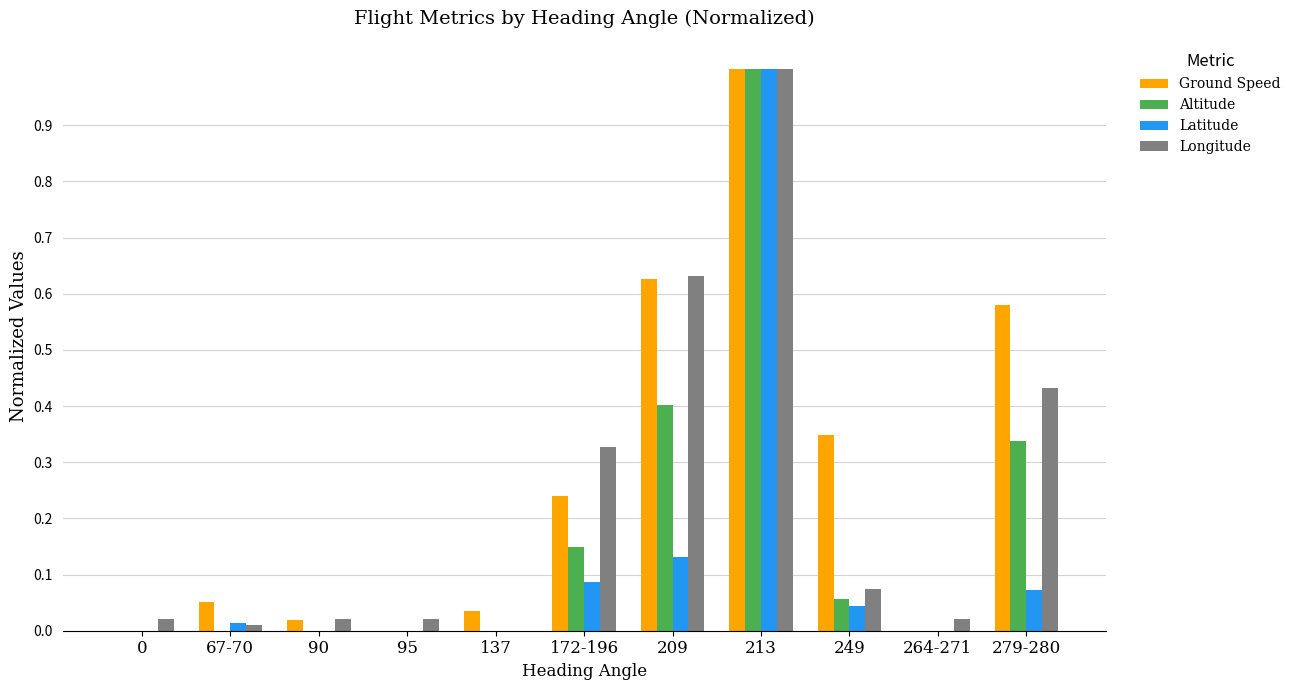

Is the value of Longitude at 209 greater than the value of Latitude at 172-196?

Yes